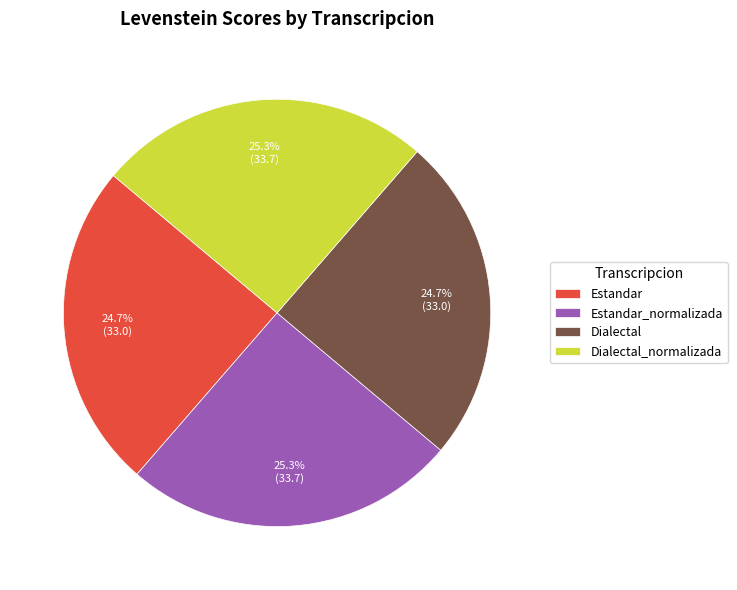

Does Estandar_normalizada represent more than half of the total?

No